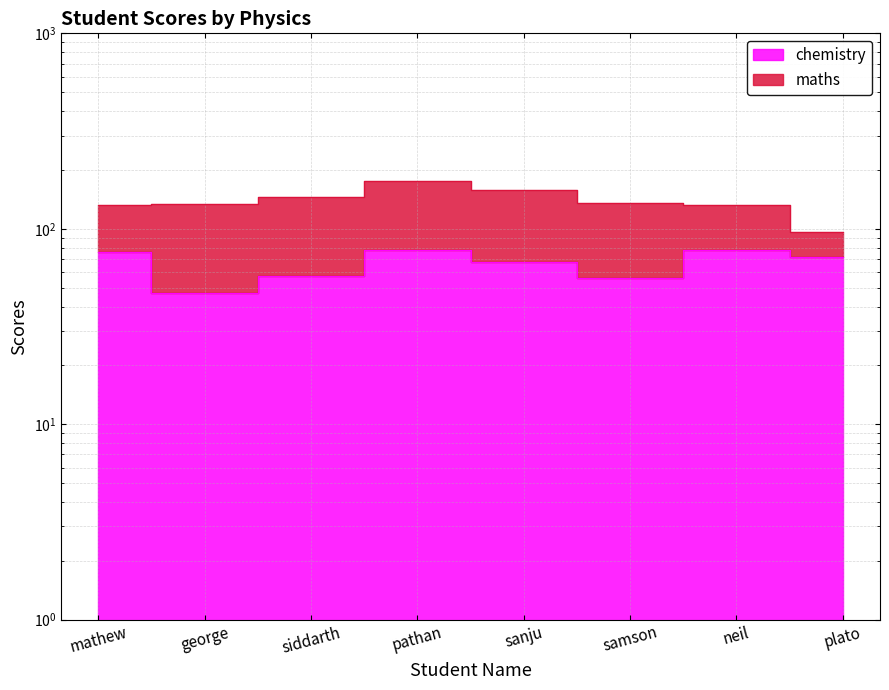

List the labels in order of value, largest first.

pathan, neil, mathew, plato, sanju, siddarth, samson, george